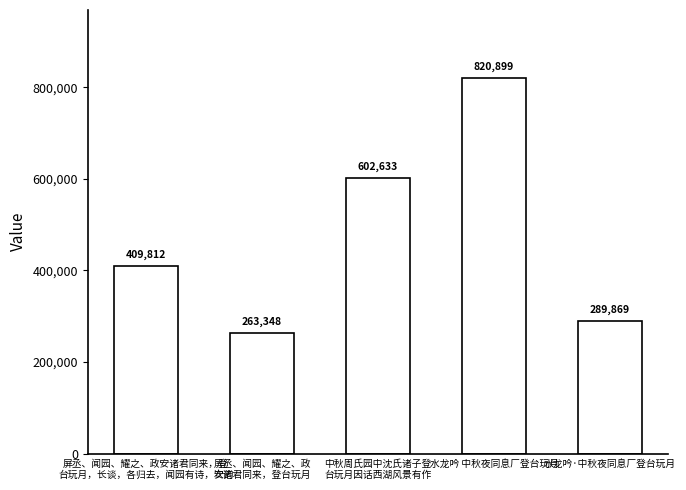

What is the minimum value shown in the chart?

263348